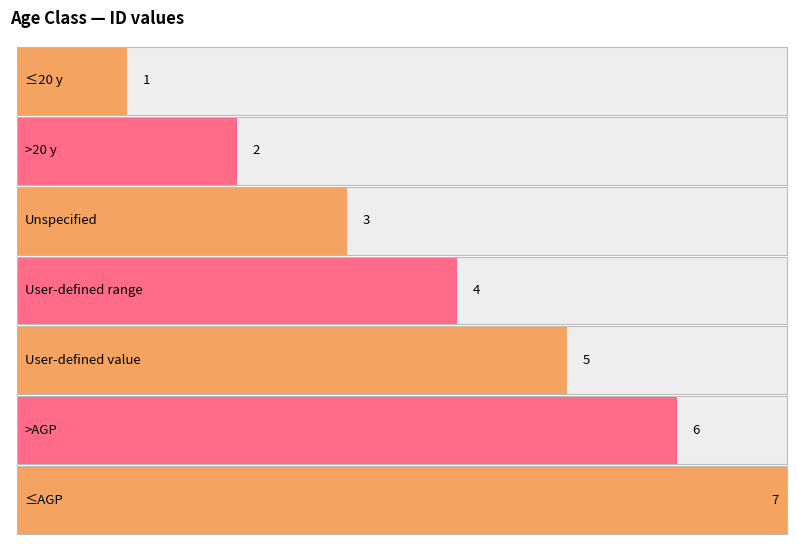

Rank the categories by value from lowest to highest.

≤20 y, >20 y, Unspecified, User-defined range, User-defined value, >AGP, ≤AGP